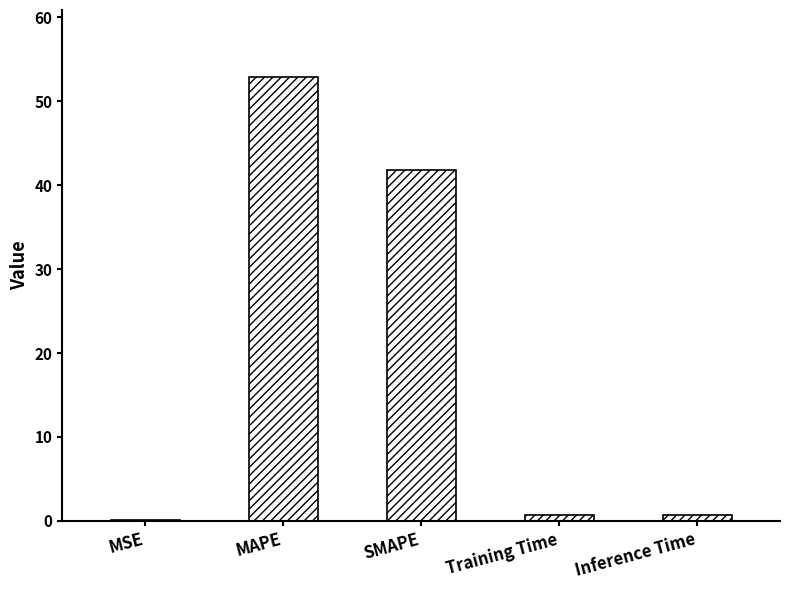

True or false: the data shows 28.1 at SMAPE.

False